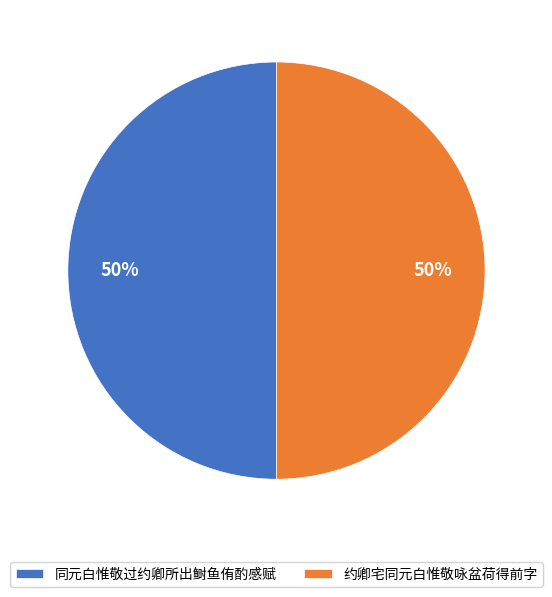

What is the ratio of the value at 约卿宅同元白惟敬咏盆荷得前字 to the value at 同元白惟敬过约卿所出鲥鱼侑酌感赋?

1.0